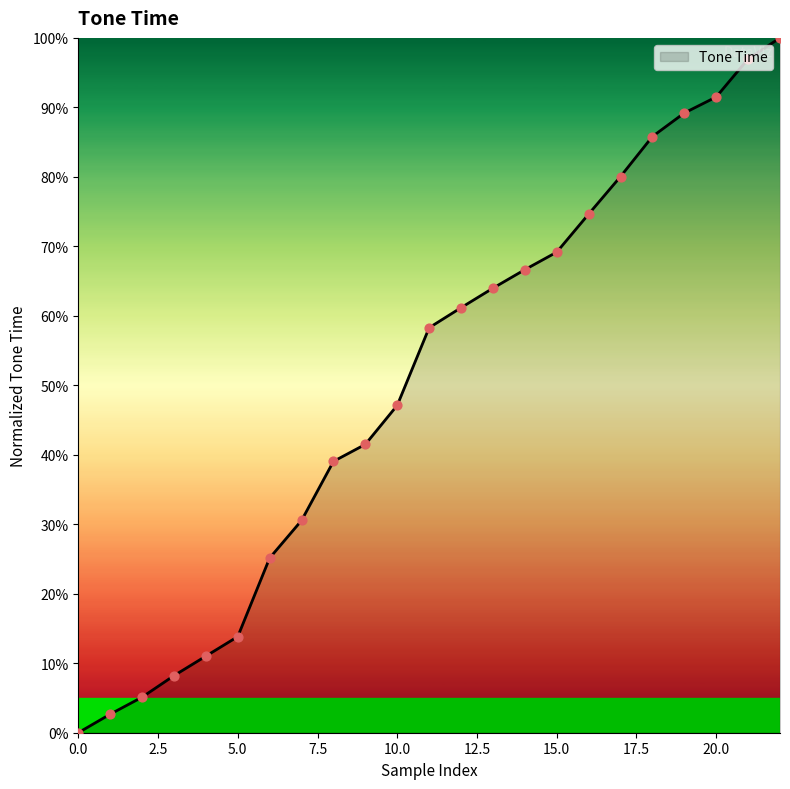

Is this an area chart (filled region under the line)?

Yes